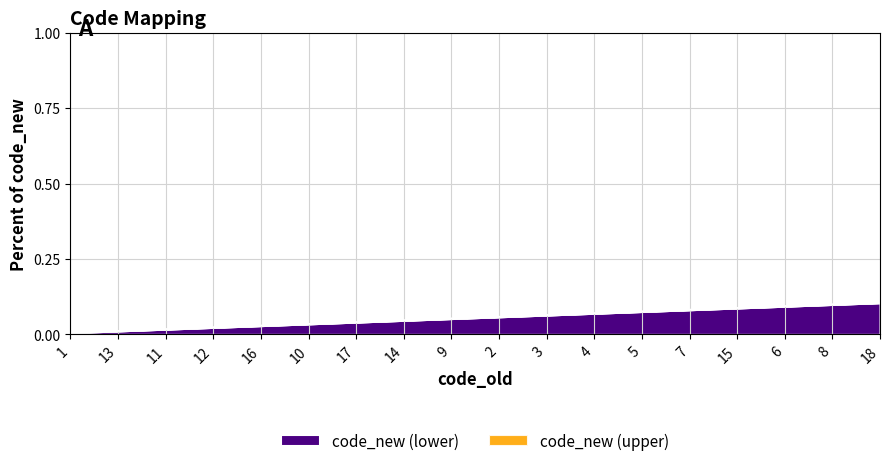

Is it true that the value at 4 is 0.1?

True